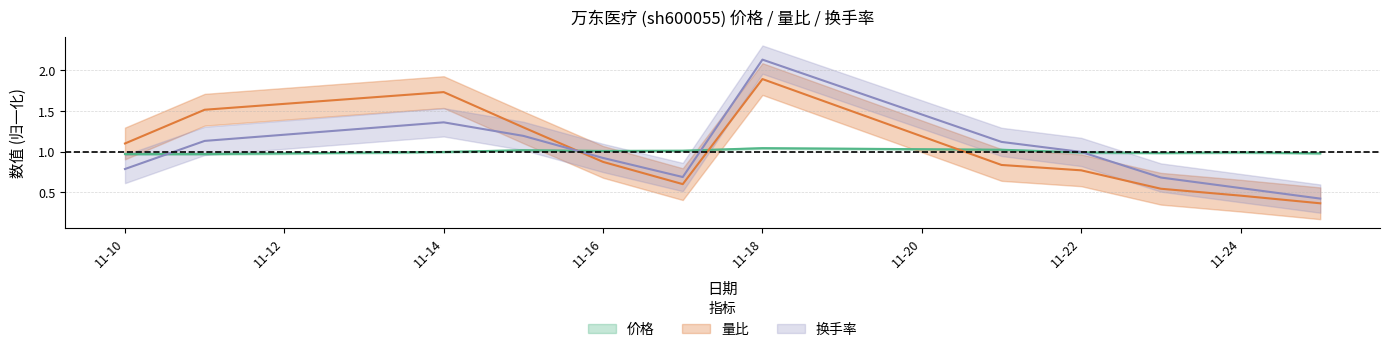

True or false: 换手率 has more than 0 points higher than both neighbors.

True